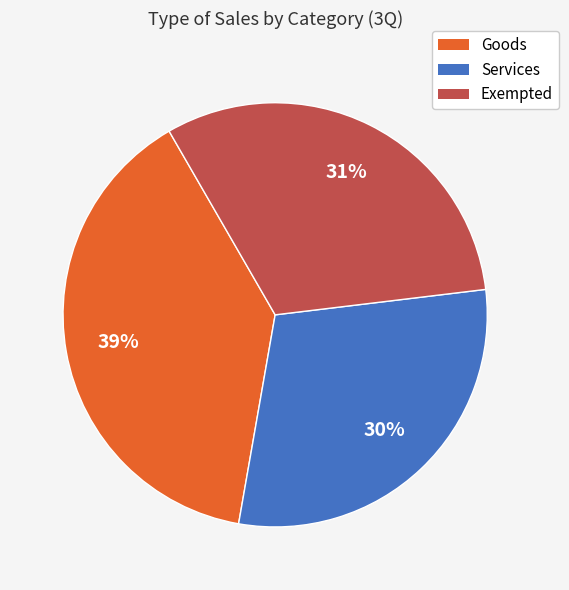

To the nearest percent, what portion does Goods represent?

39%